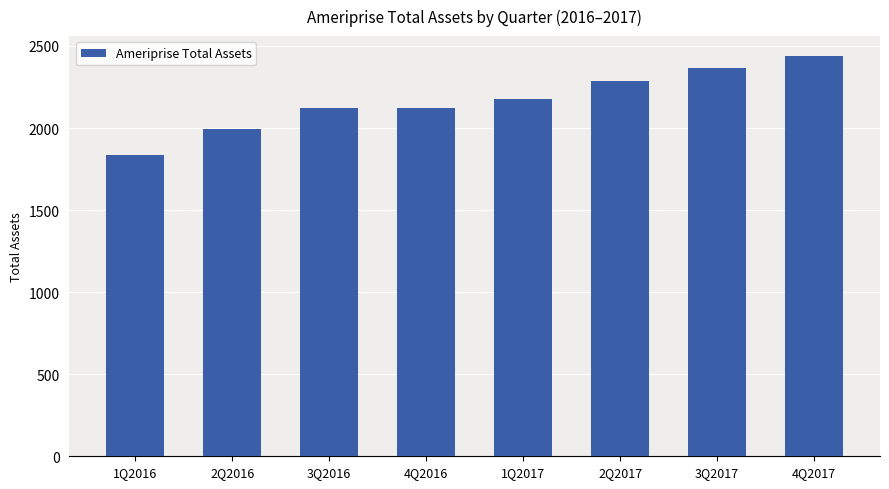

What is the label of the 6th bar from the left?

2Q2017